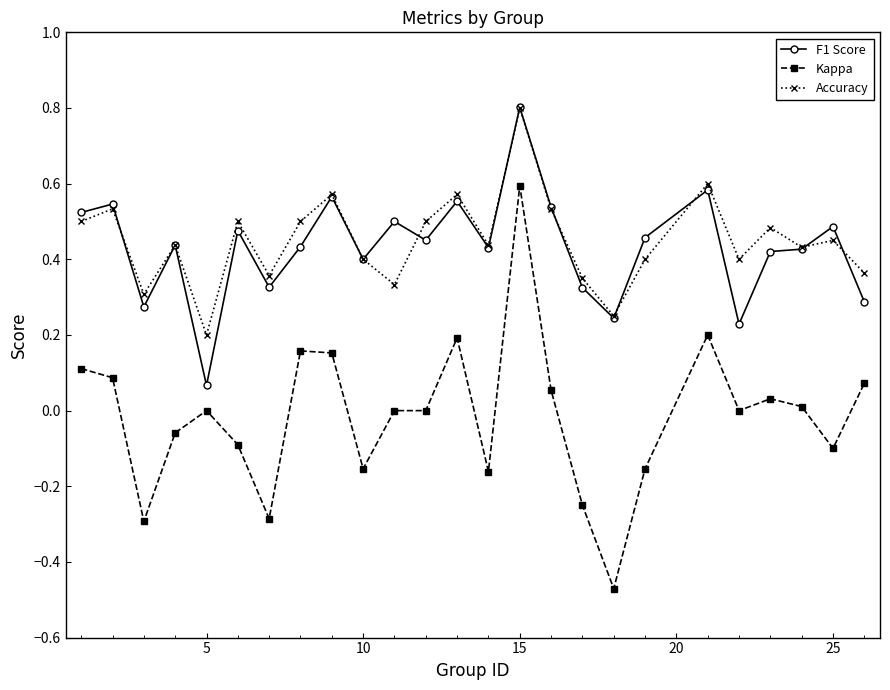

Which series has the largest range (max minus min)?

Kappa